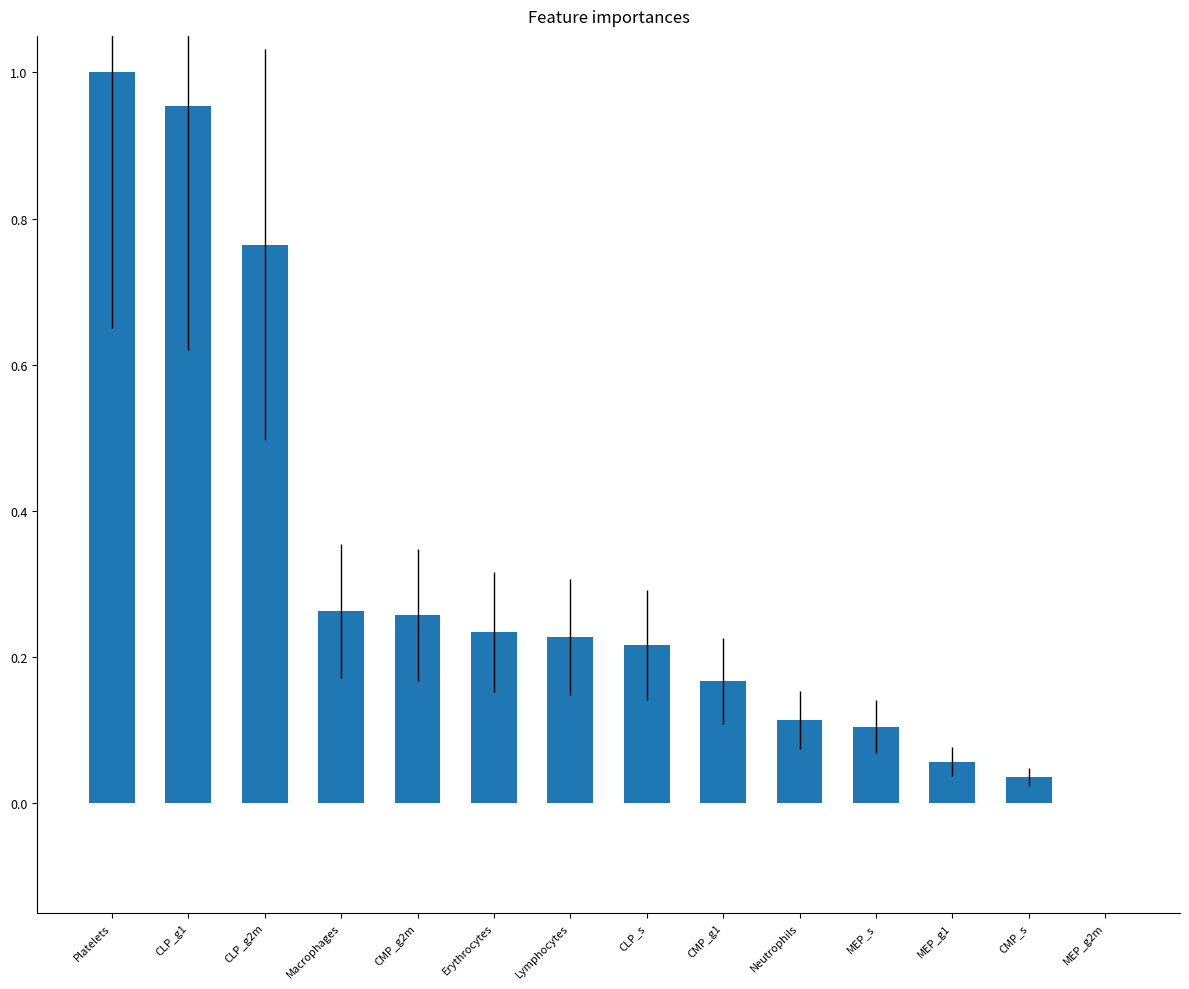

What is the sum of all values?

4.4